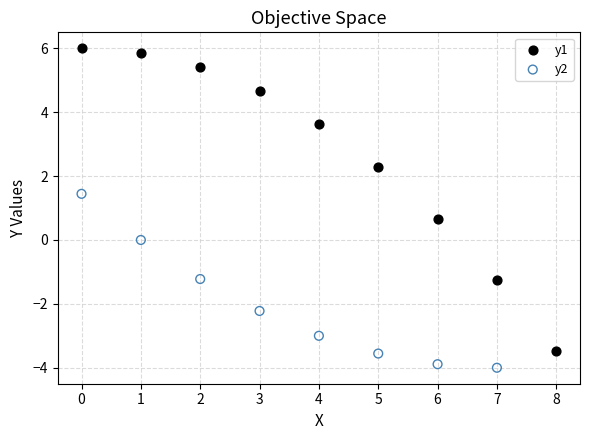

Which series reaches the minimum Y coordinate?

y2